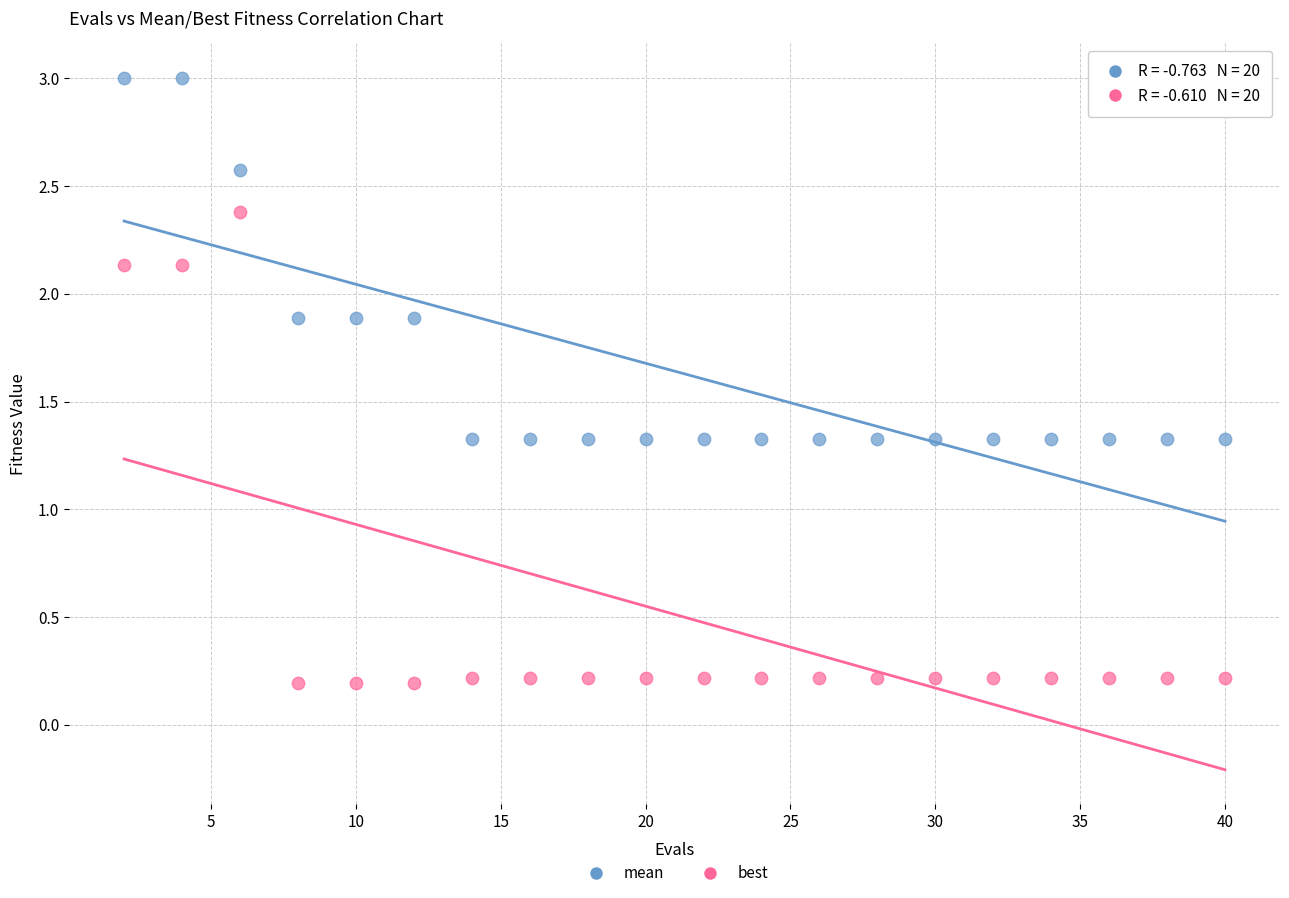

Which series reaches the maximum Y coordinate?

mean